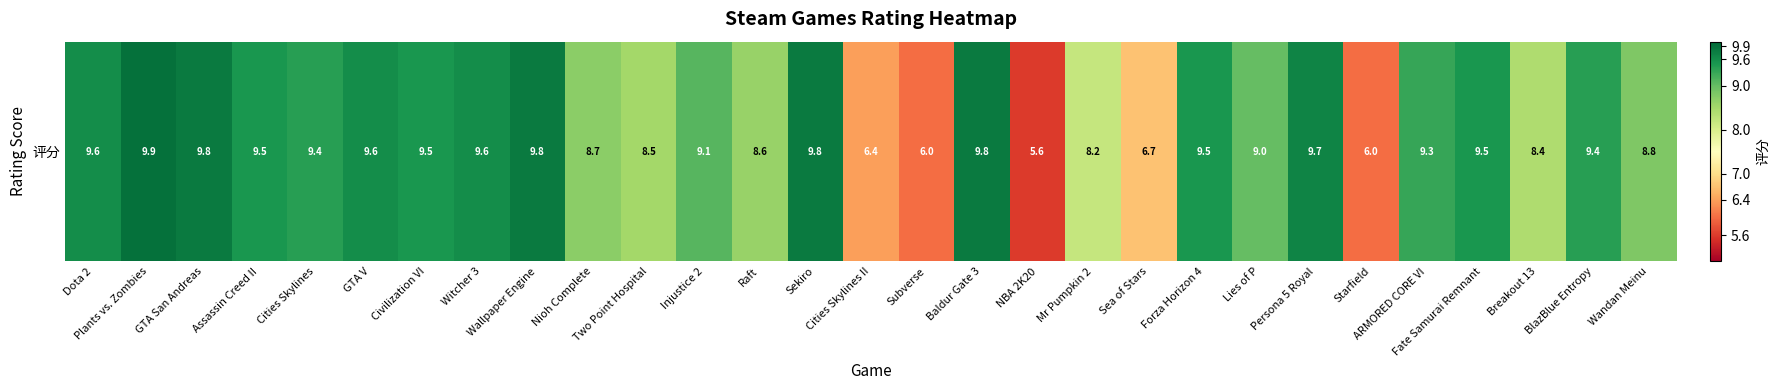

What is the greatest value displayed?

9.9